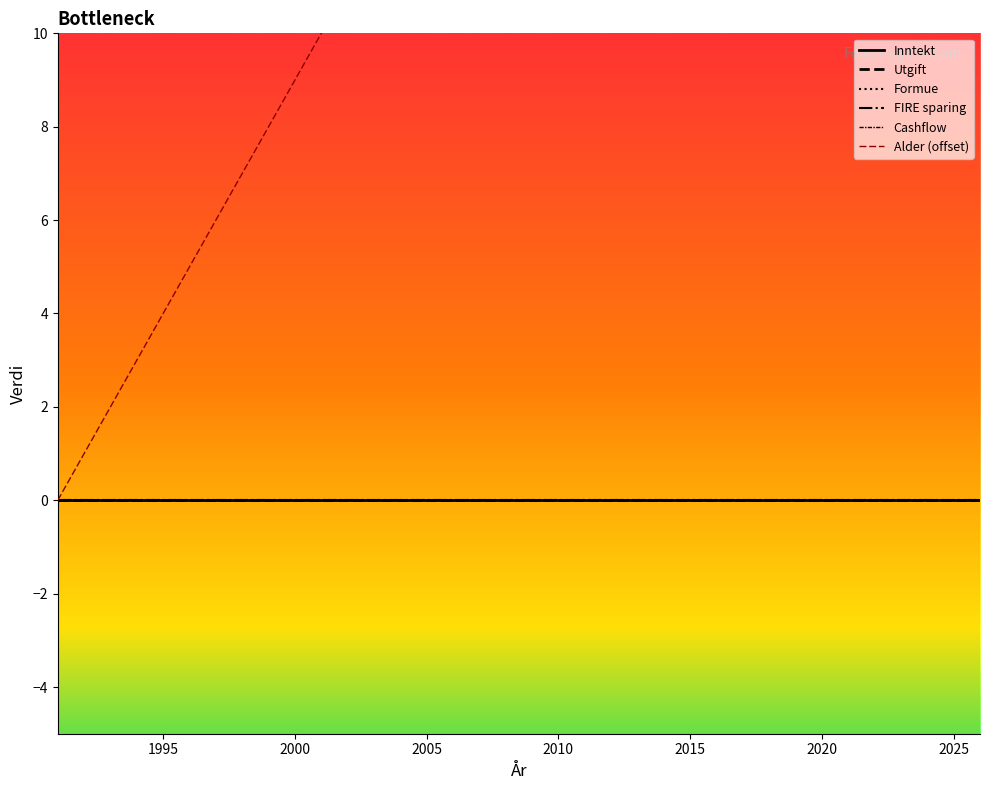

Which series has the largest total across all categories?

Alder (offset)